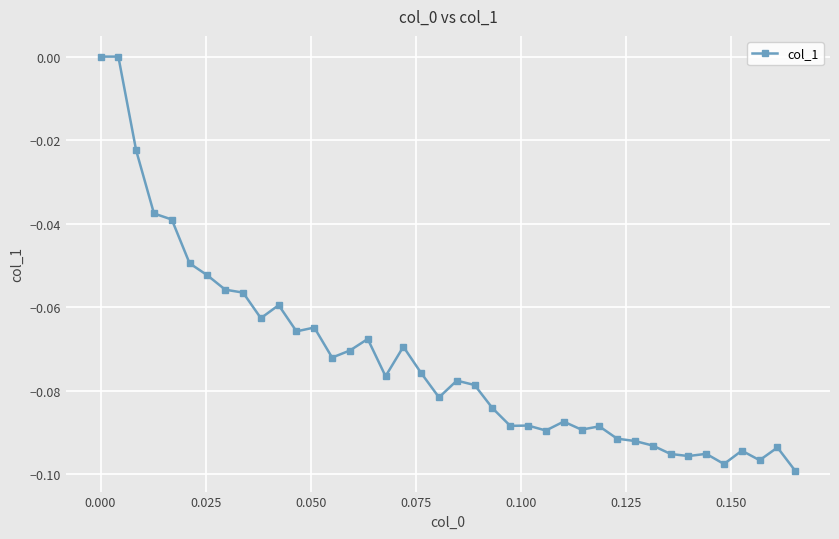

What is the sum of all values?

-2.9